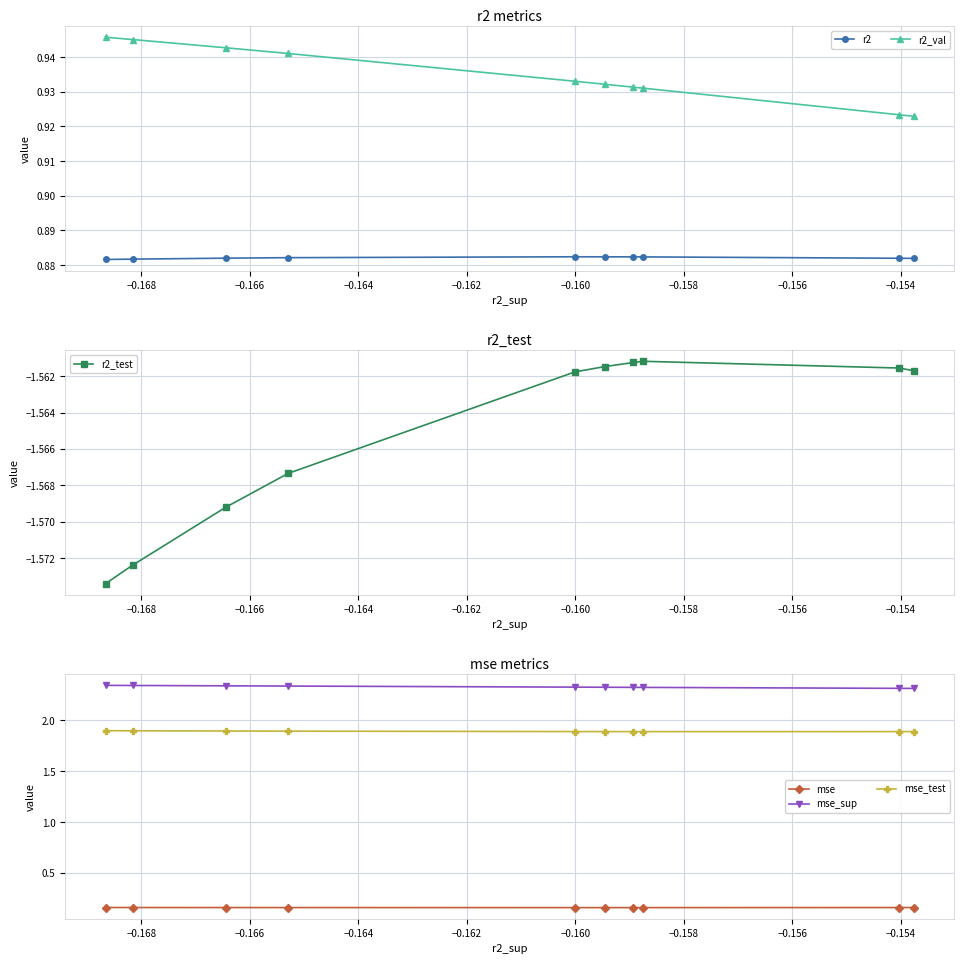

Count the mse_sup values in the range 2 to 3.

10